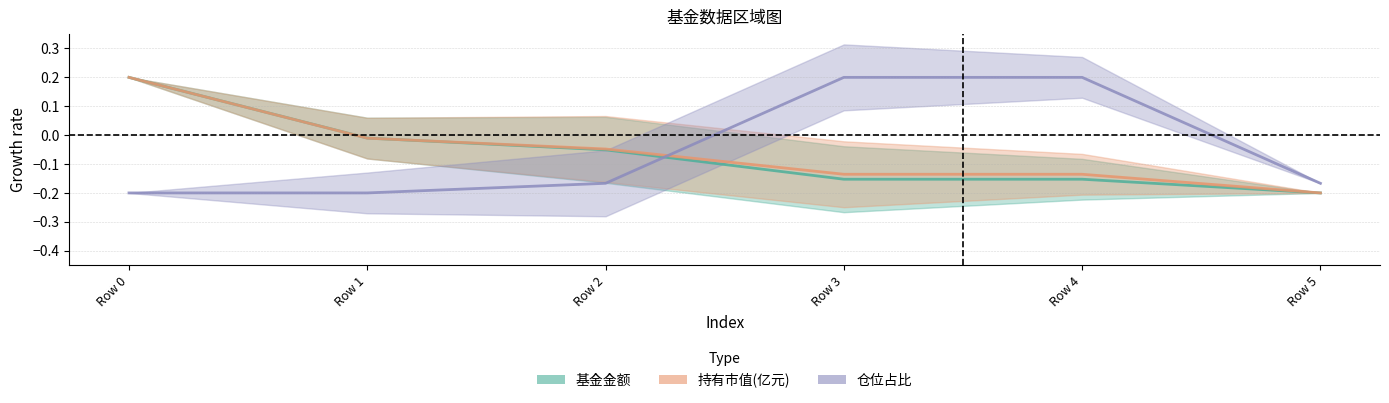

The 持有市值(亿元) series shows -0.1 at Row 5. True or false?

False